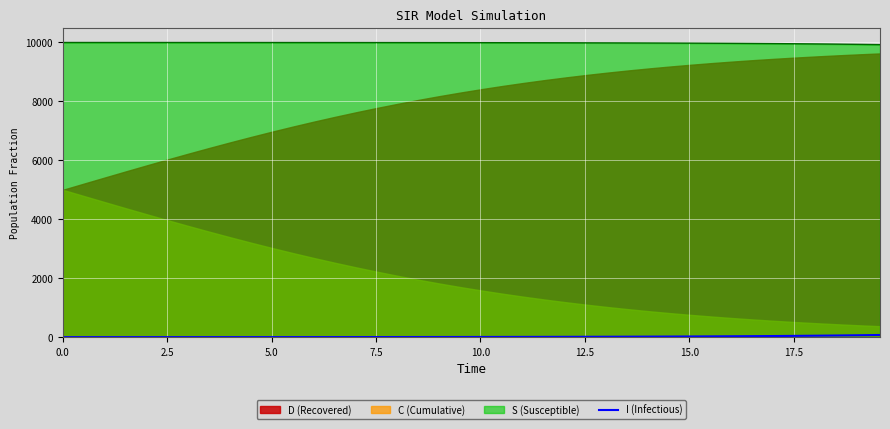

How many data points are less than 8?

20